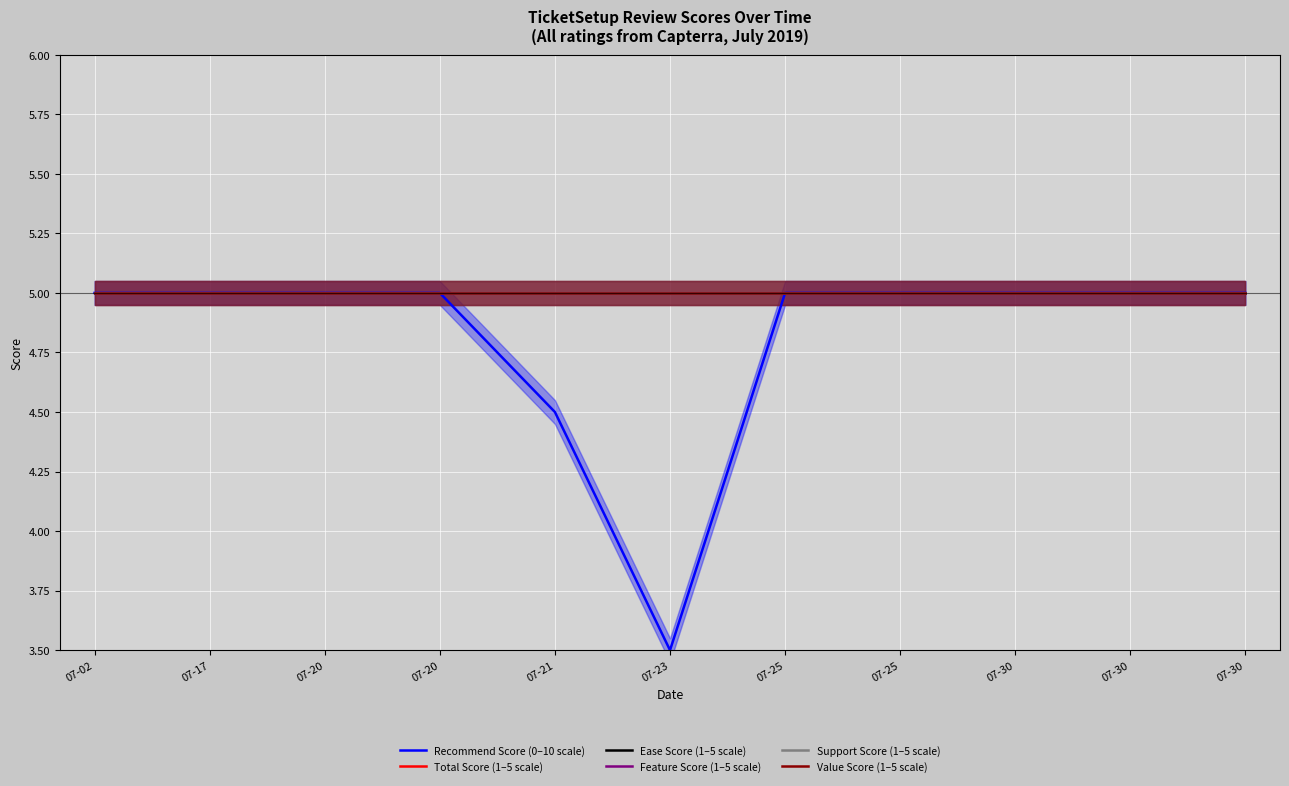

What is the value of the Support Score (1–5 scale) point at the 7th from the left?

5.0